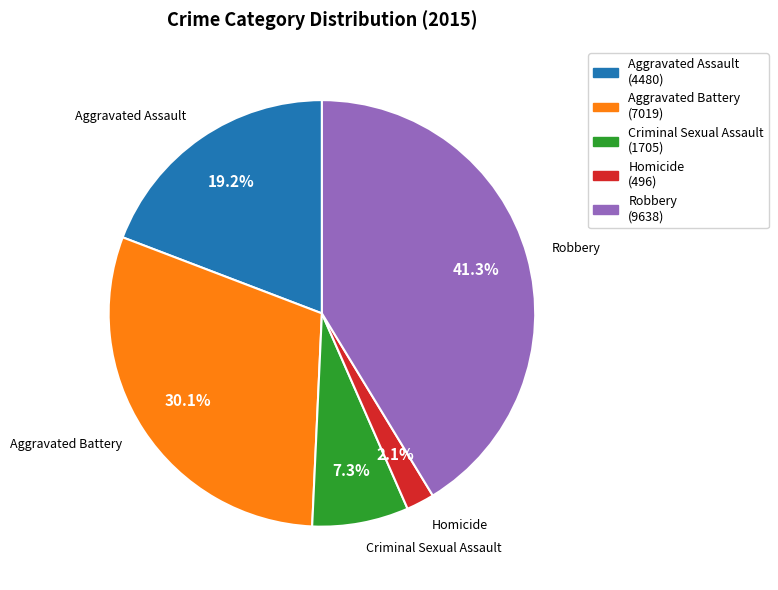

Which slice is the largest?

Robbery